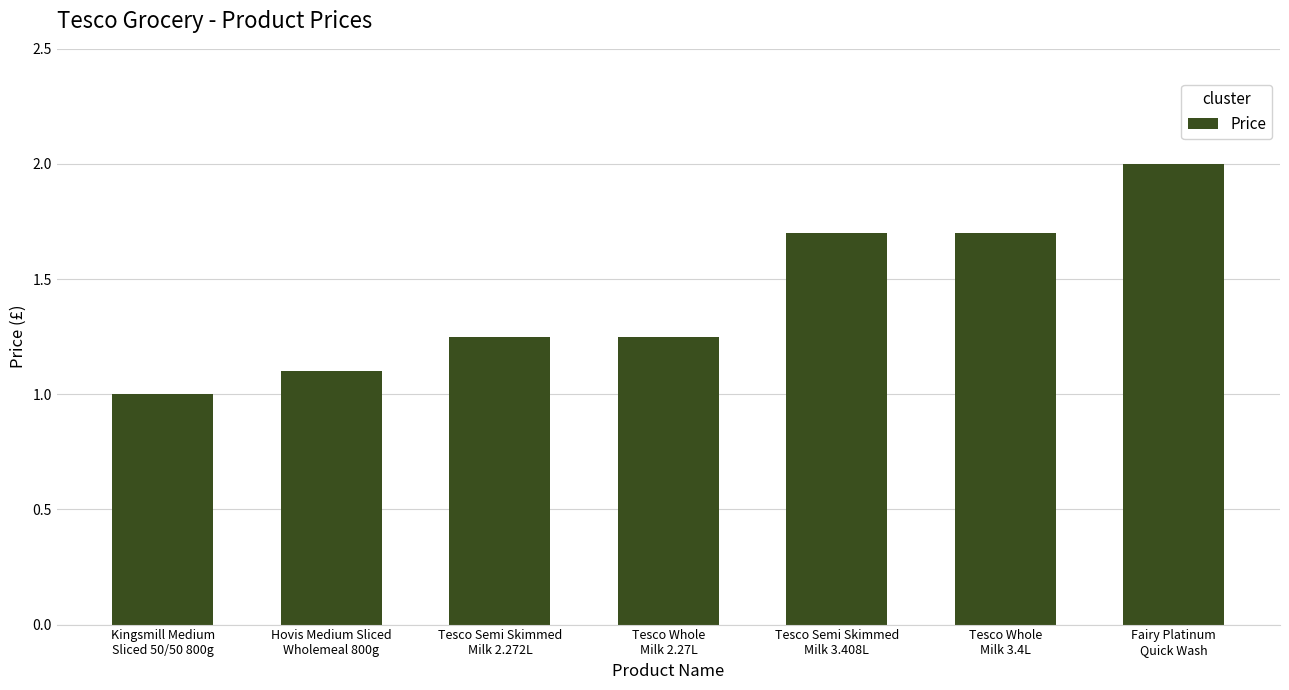

What is the greatest value displayed?

2.0